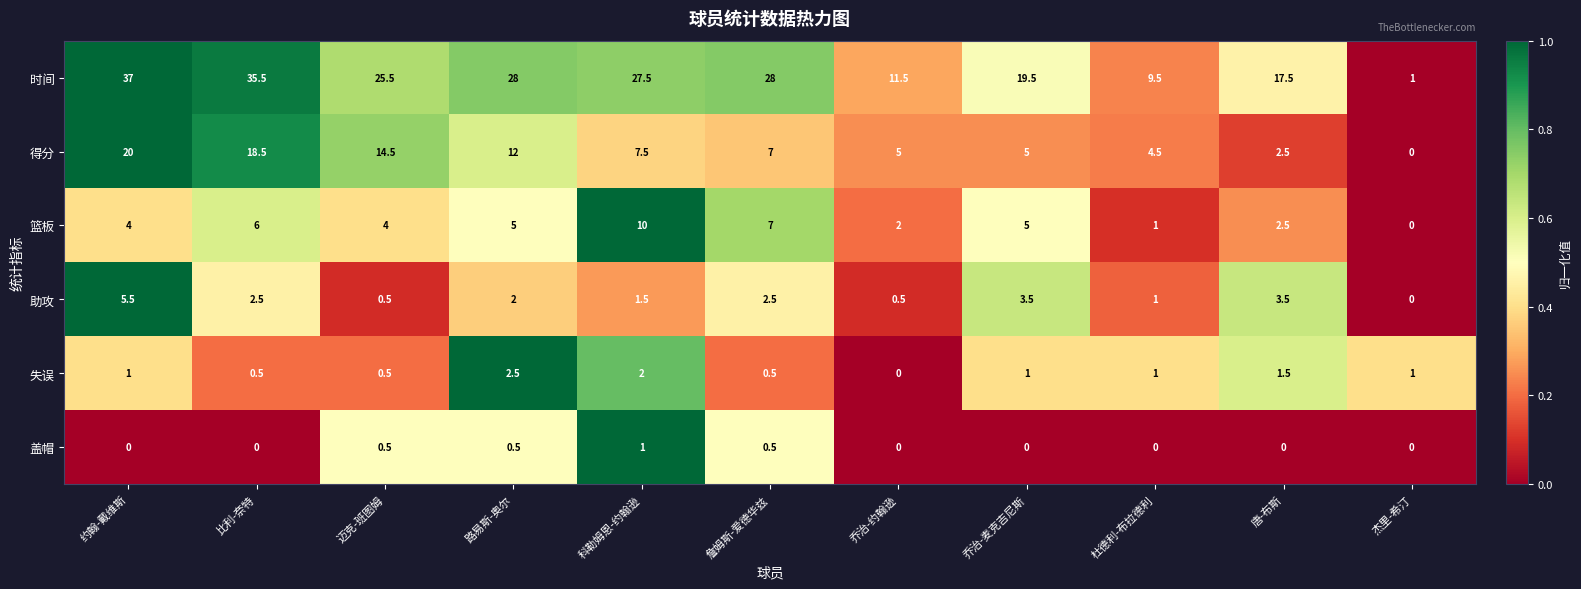

What is the total value across all series at 杜德利-布拉德利?

17.0